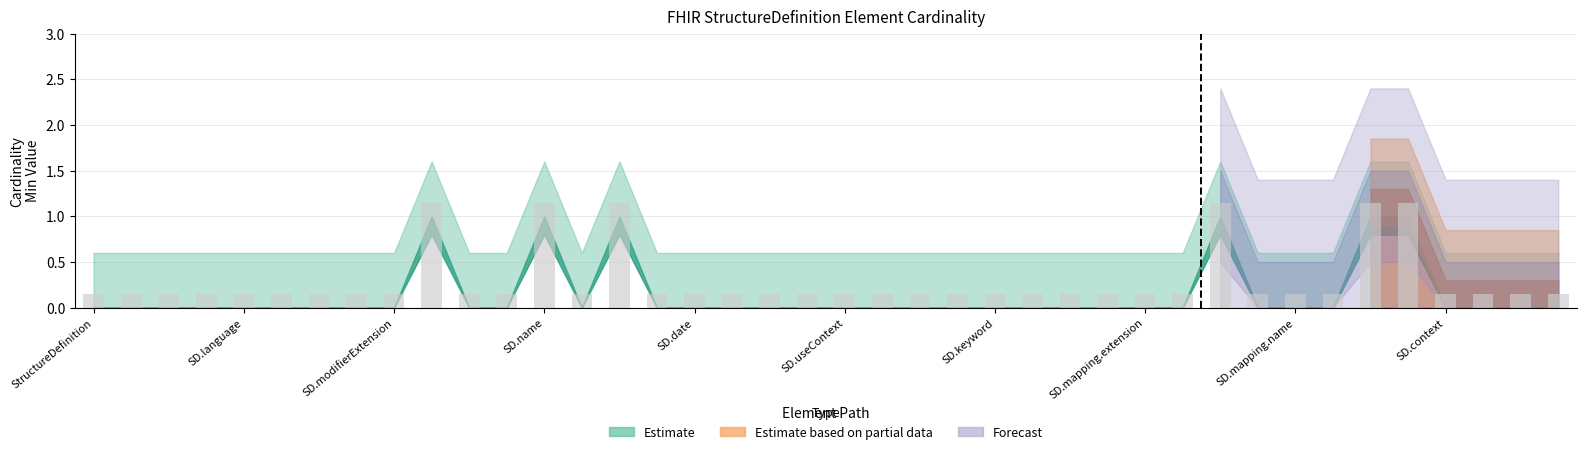

How many values are between 0 and 1?

34